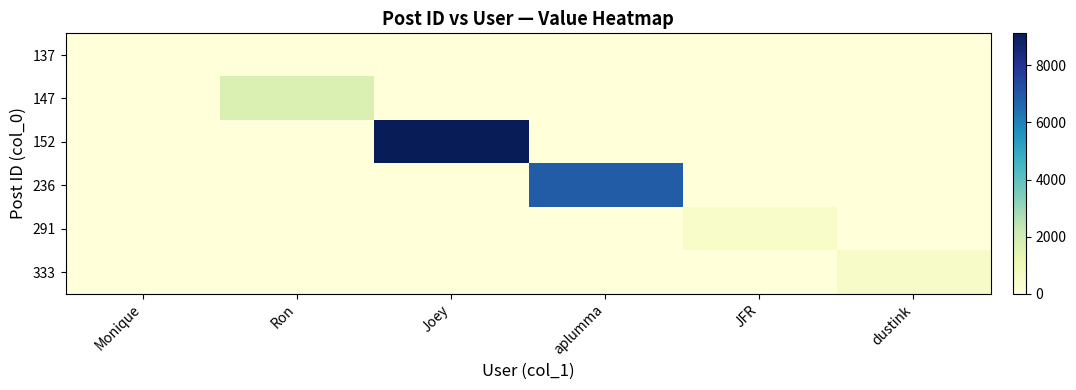

Reading left to right, transcribe all the data shown in this chart.

137: Monique=29	Ron=0	Joey=0	aplumma=0	JFR=0	dustink=0
147: Monique=0	Ron=1683	Joey=0	aplumma=0	JFR=0	dustink=0
152: Monique=0	Ron=0	Joey=9122	aplumma=0	JFR=0	dustink=0
236: Monique=0	Ron=0	Joey=0	aplumma=6896	JFR=0	dustink=0
291: Monique=0	Ron=0	Joey=0	aplumma=0	JFR=498	dustink=0
333: Monique=0	Ron=0	Joey=0	aplumma=0	JFR=0	dustink=526